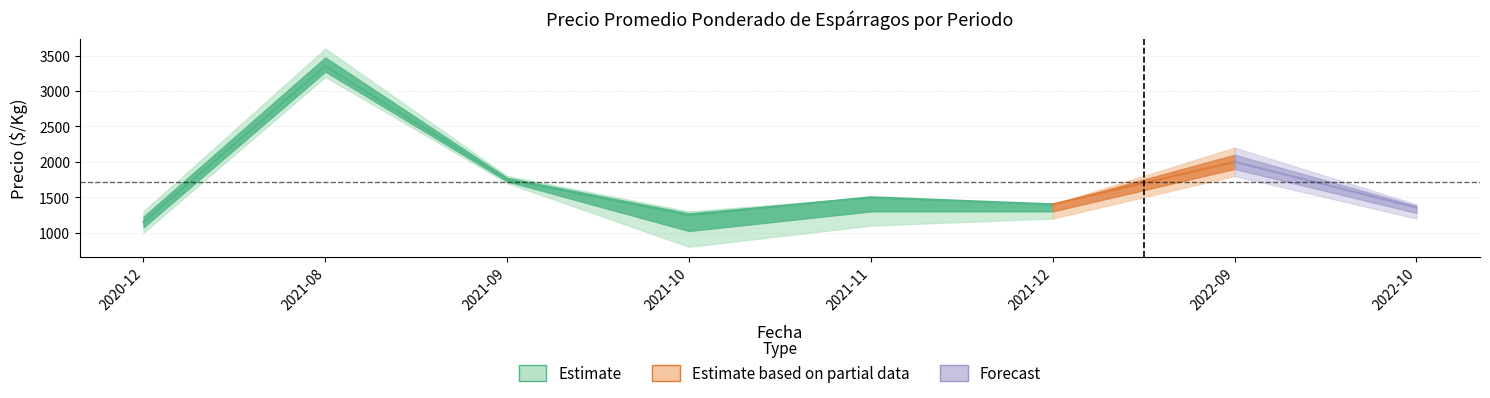

Is the value of Precio minimo at 2021-11 greater than the value of Precio promedio ponderado at 2020-12?

No